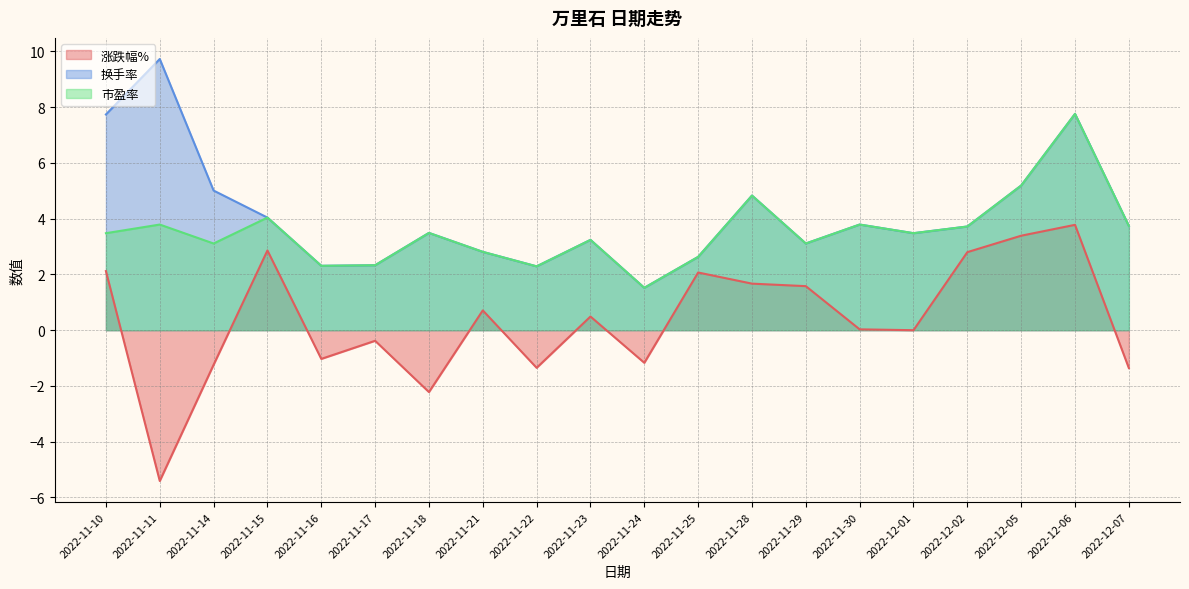

What is the label of the 19th point from the right?

2022-11-11